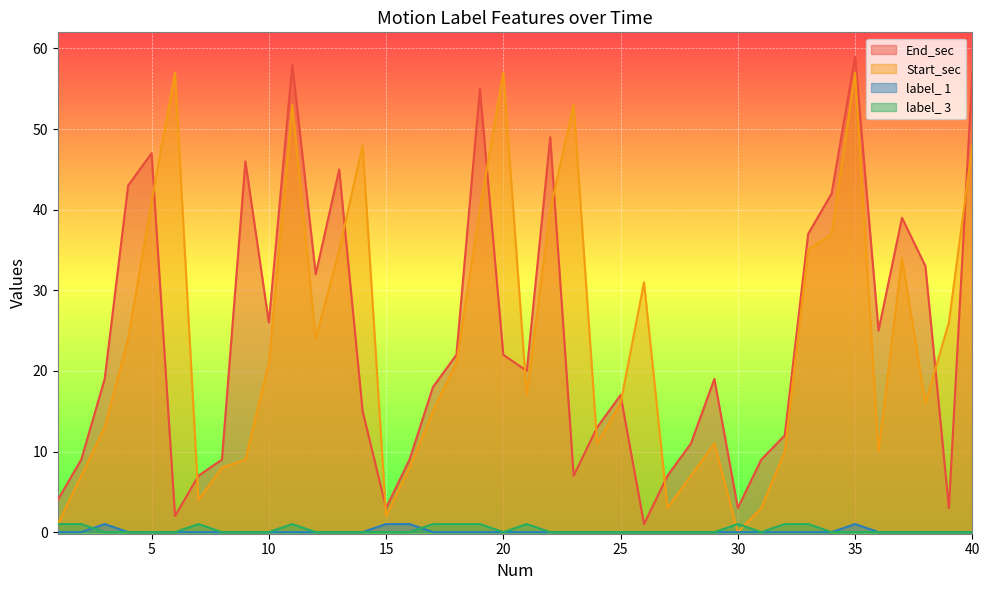

How many interior local valleys does the label_ 3 series have?

2